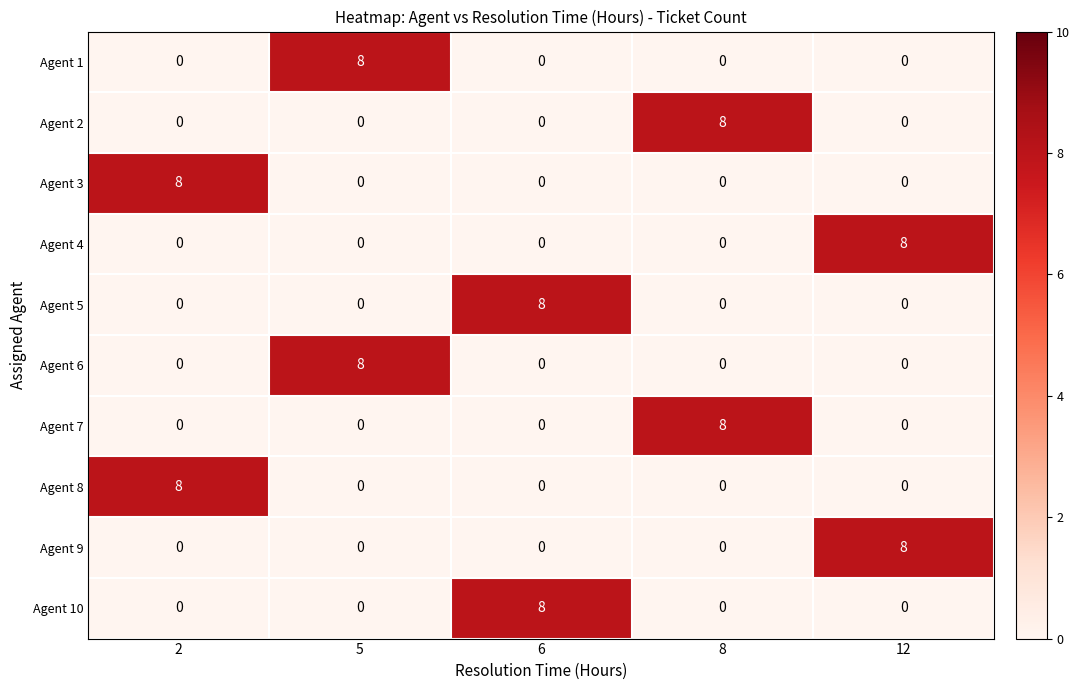

At how many categories does at least one series exceed 0?

5